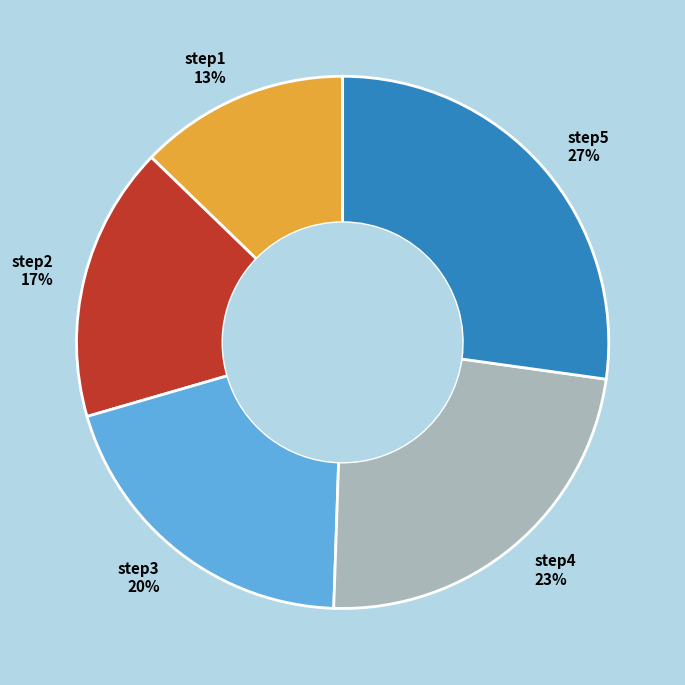

Does step5 represent more than half of the total?

No